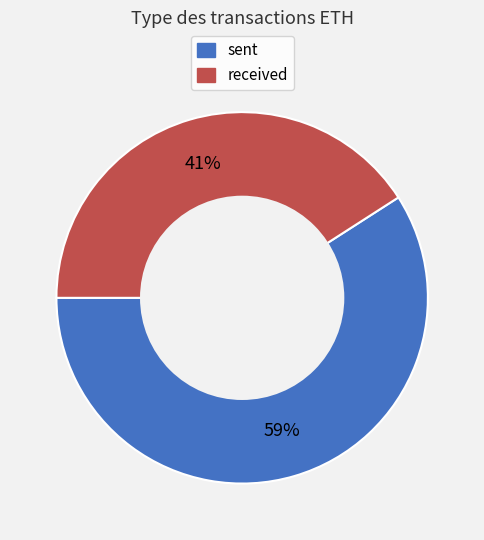

Count the number of slices in the pie.

2